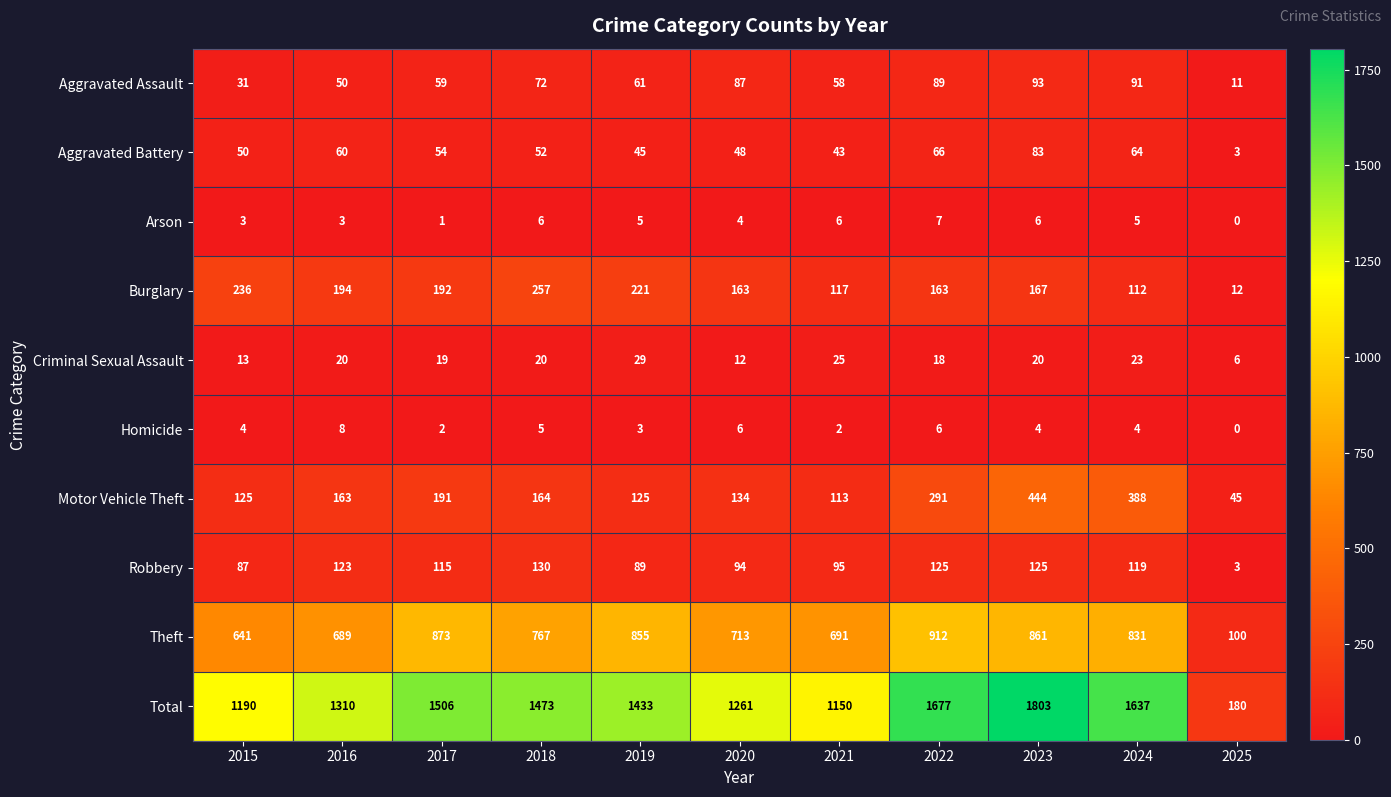

What value does the Arson series have at 2016?

3